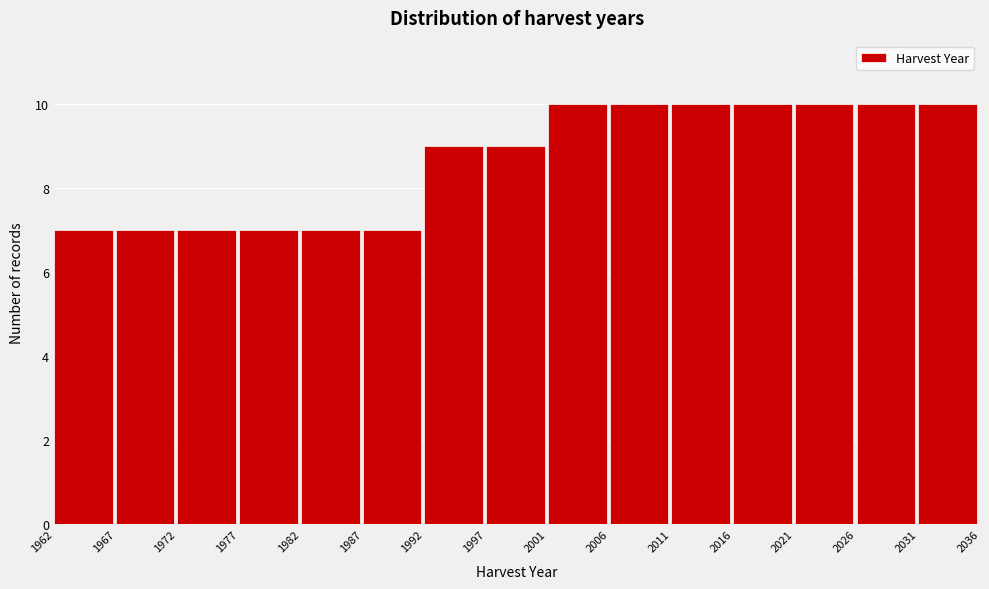

Reading left to right, transcribe this chart: for each bar, give the range it covers on the x-axis and its height. The values are not printed on the chart, so give them approximately, as read against the axis.

1962 to 1967: 7
1967 to 1972: 7
1972 to 1977: 7
1977 to 1982: 7
1982 to 1987: 7
1987 to 1992: 7
1992 to 1997: 9
1997 to 2001: 9
2001 to 2006: 10
2006 to 2011: 10
2011 to 2016: 10
2016 to 2021: 10
2021 to 2026: 10
2026 to 2031: 10
2031 to 2036: 10